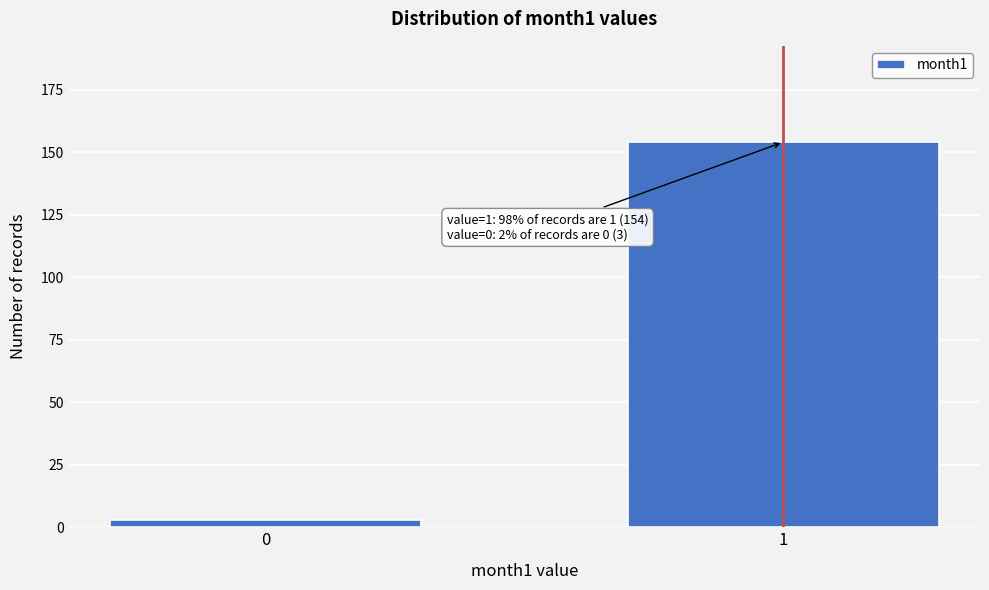

Reading left to right, list all the values displayed in this chart.

3	154